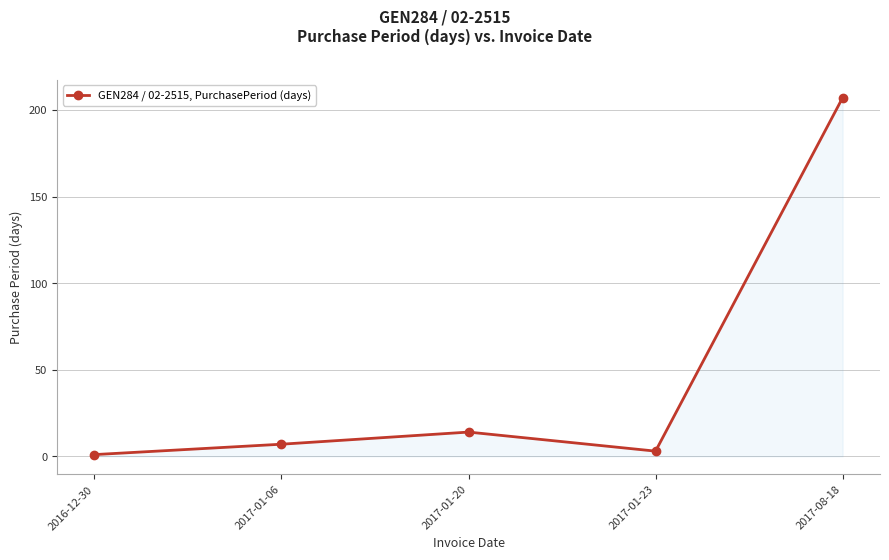

Reading left to right, what are all the values shown in this chart?

1	7	14	3	207